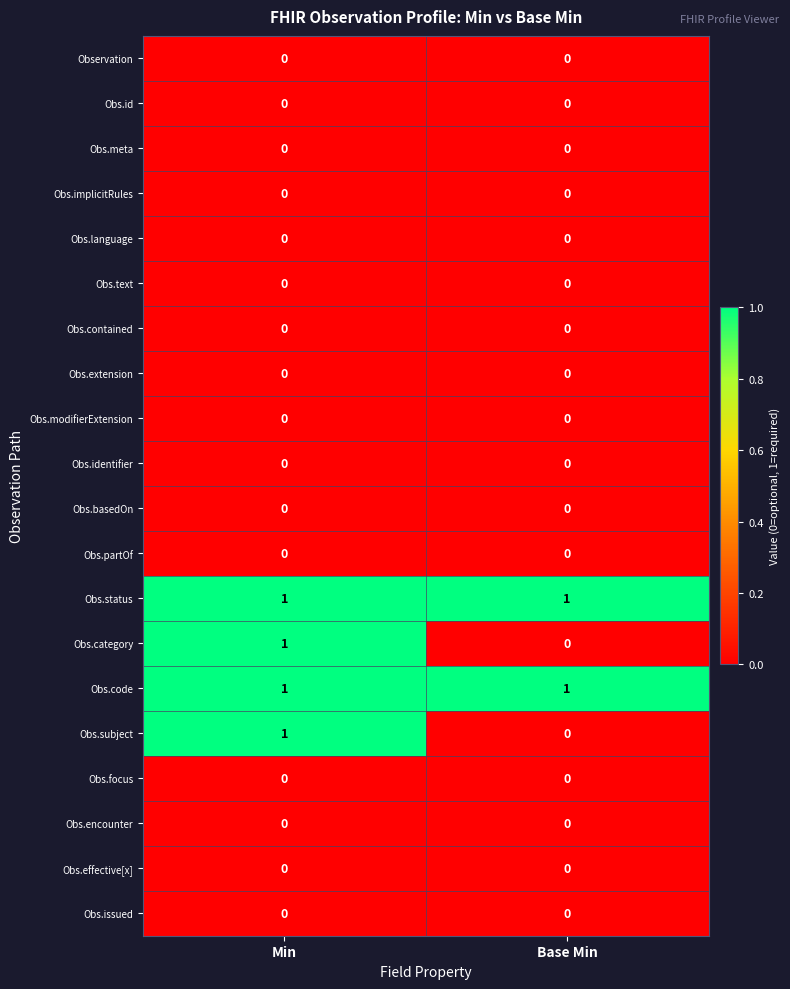

The Observation series shows 0 at Base Min. True or false?

True